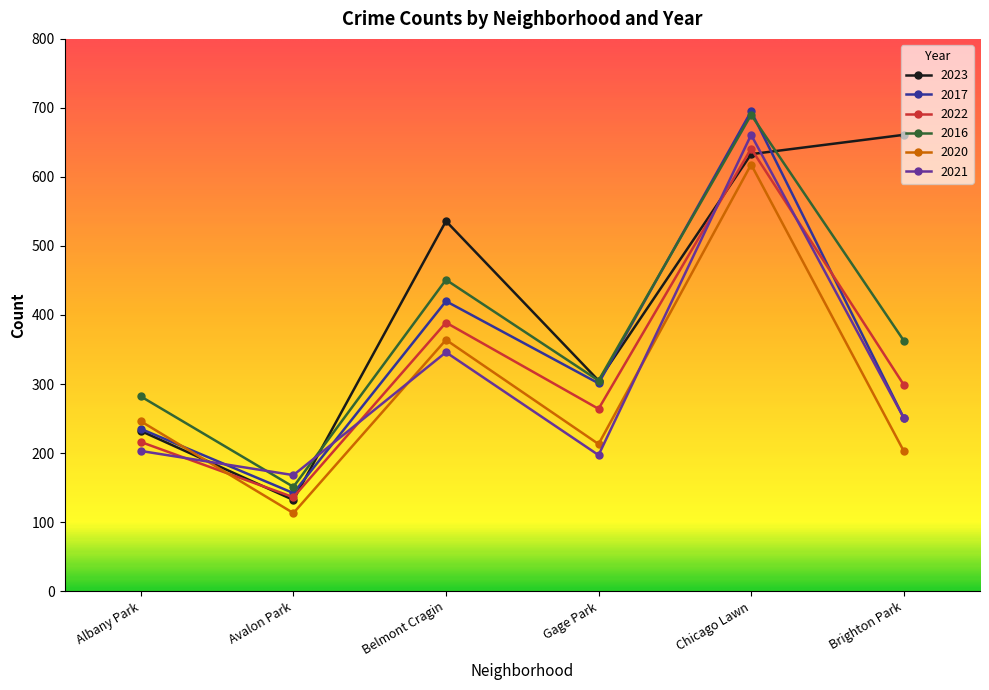

What is the difference between the 2021 values at Chicago Lawn and Albany Park?

458